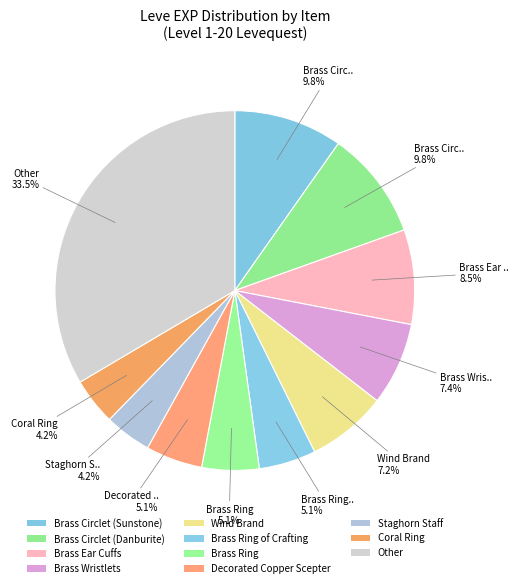

Count the number of slices in the pie.

11